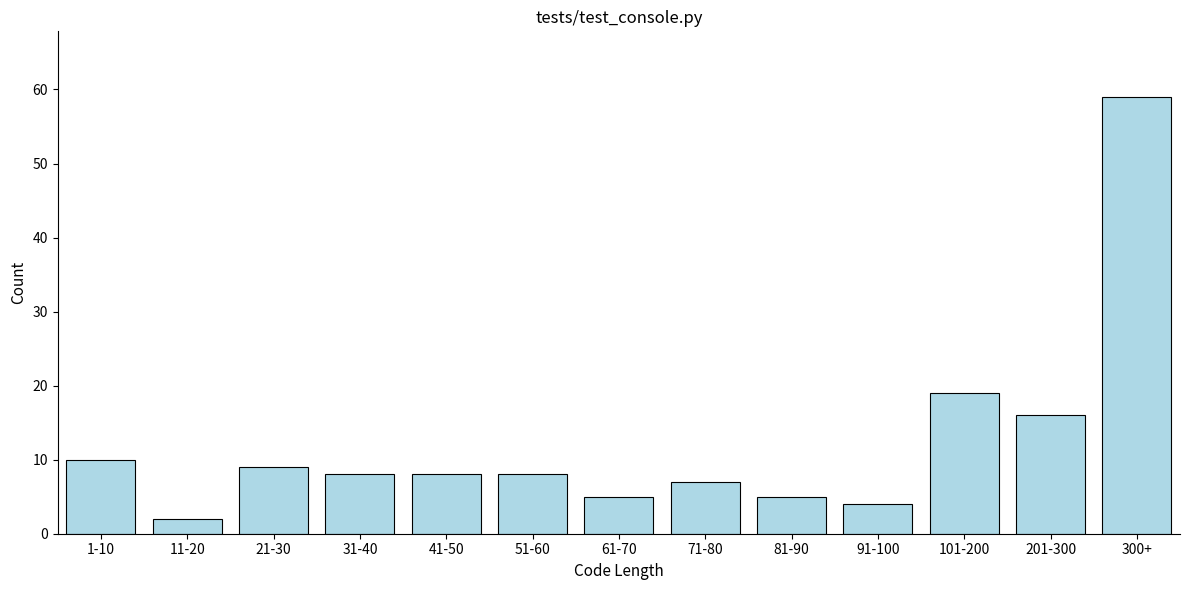

Reading right to left, what are all the values shown in this chart?

59	16	19	4	5	7	5	8	8	8	9	2	10